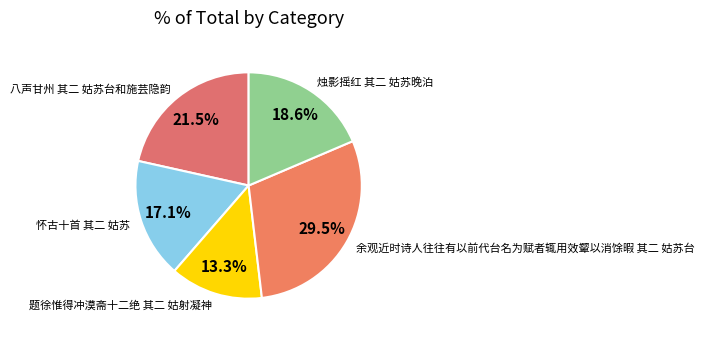

Is there a majority slice in this chart?

No